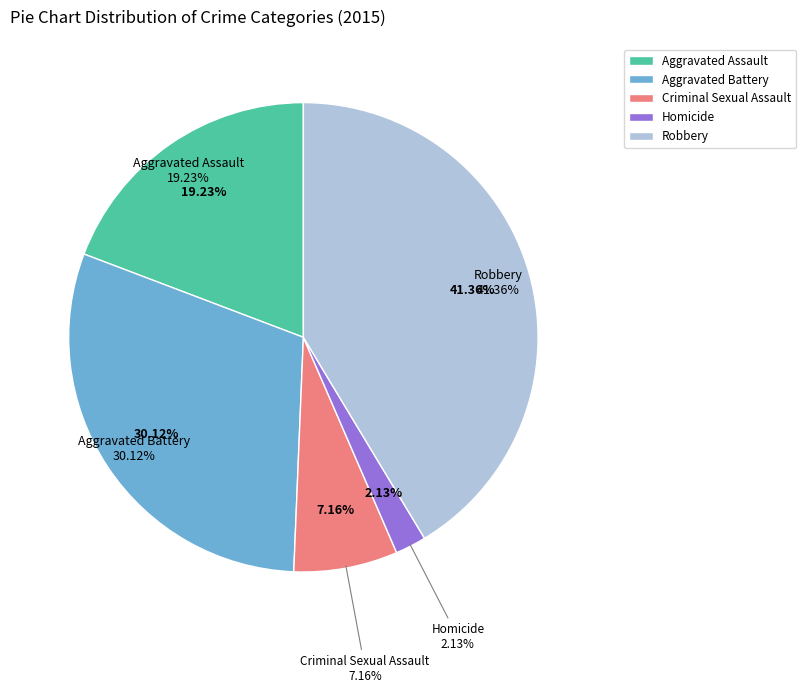

How many segments does this pie chart have?

5